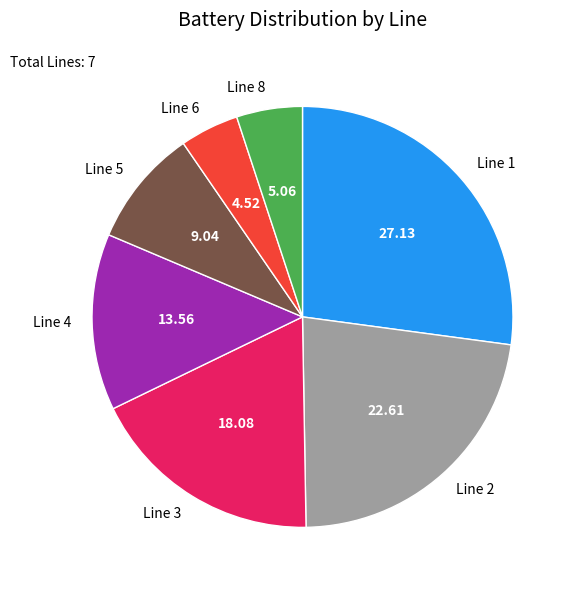

Is the sum of Line 3 and Line 8 greater than half?

No